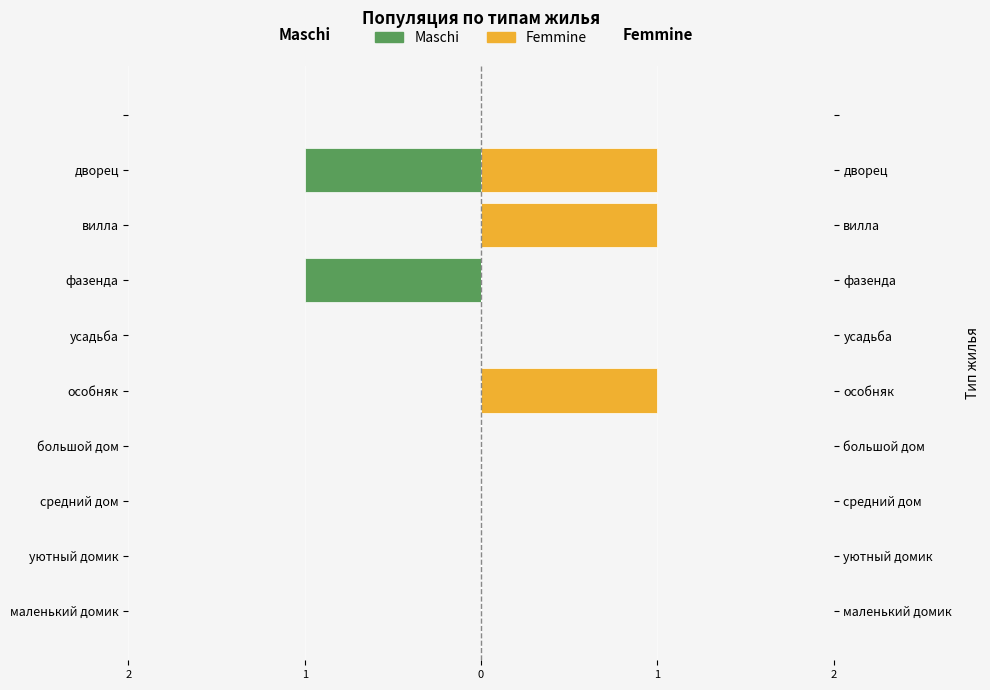

Are the bars grouped side by side (vs. stacked)?

Yes